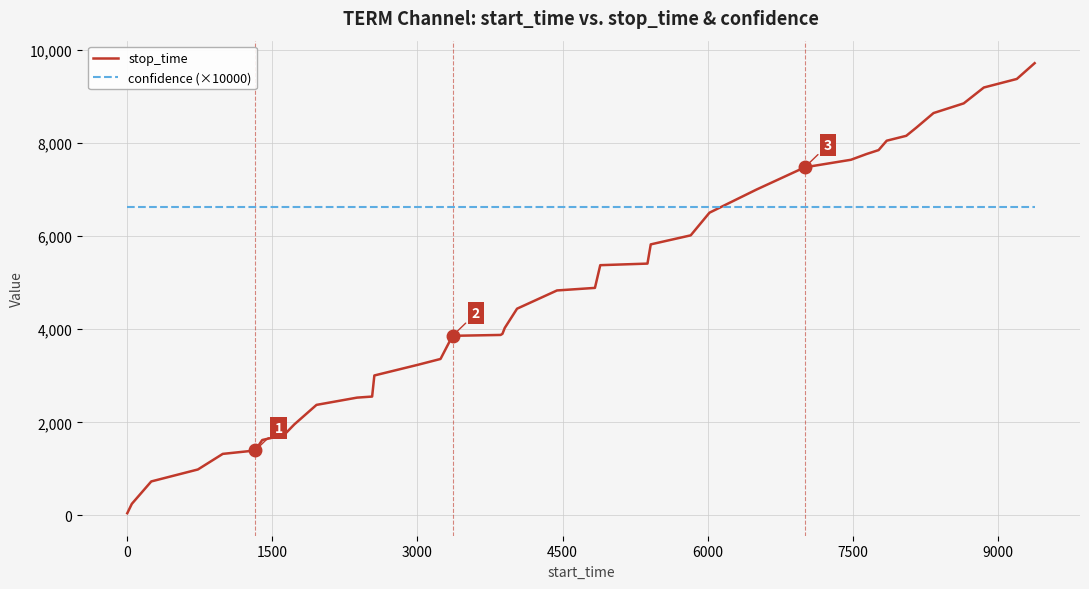

What is the difference between the second highest and second lowest values in the stop_time series?

9131.0